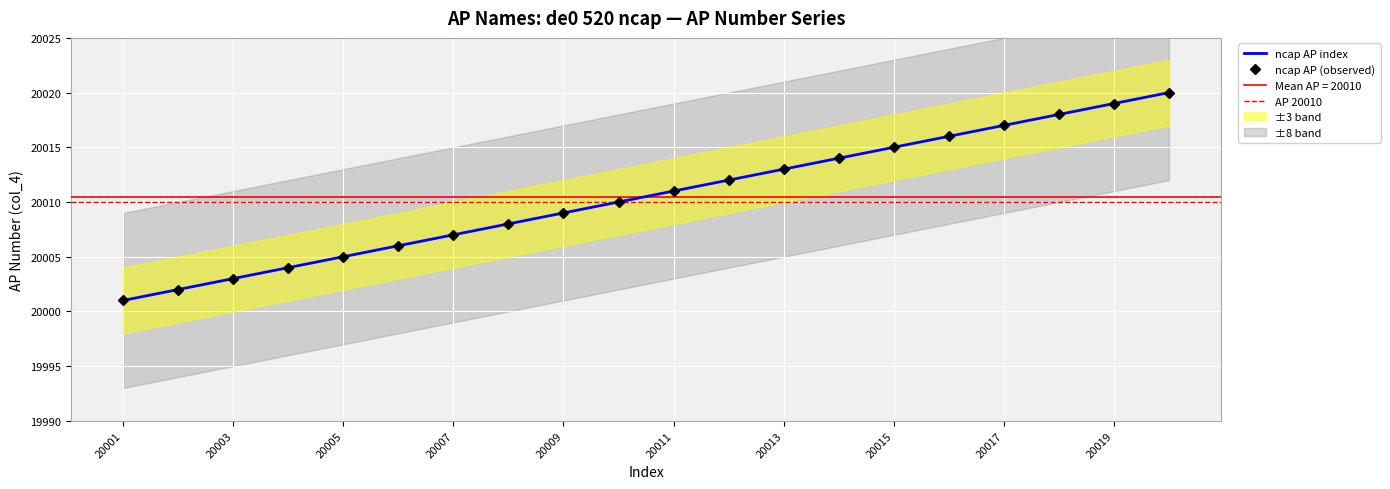

What is the change in value from 20009 to 20017?

+8